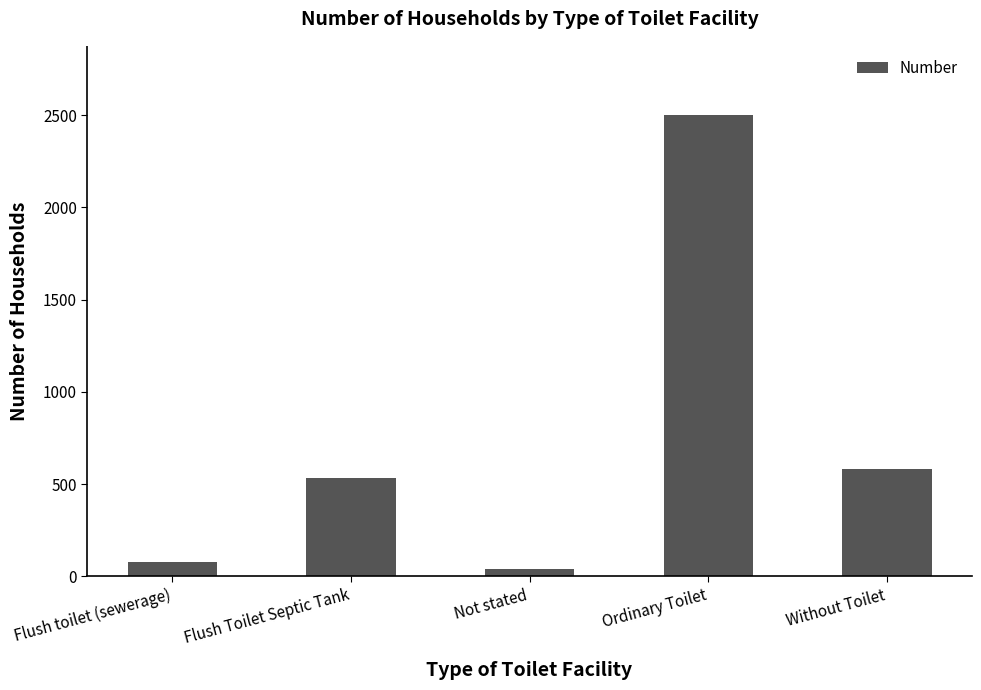

Is it true that the value at Flush Toilet Septic Tank is 838?

False